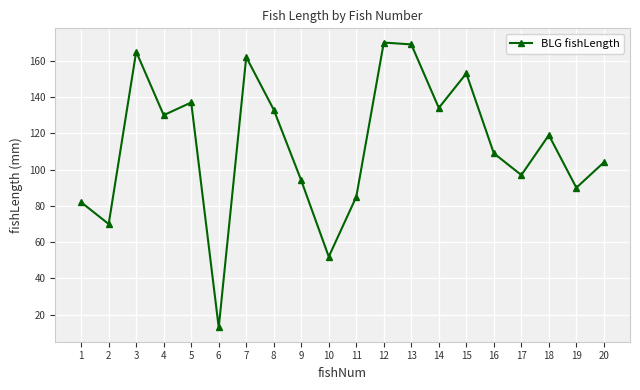

Is it true that the value at 2 is 36?

False